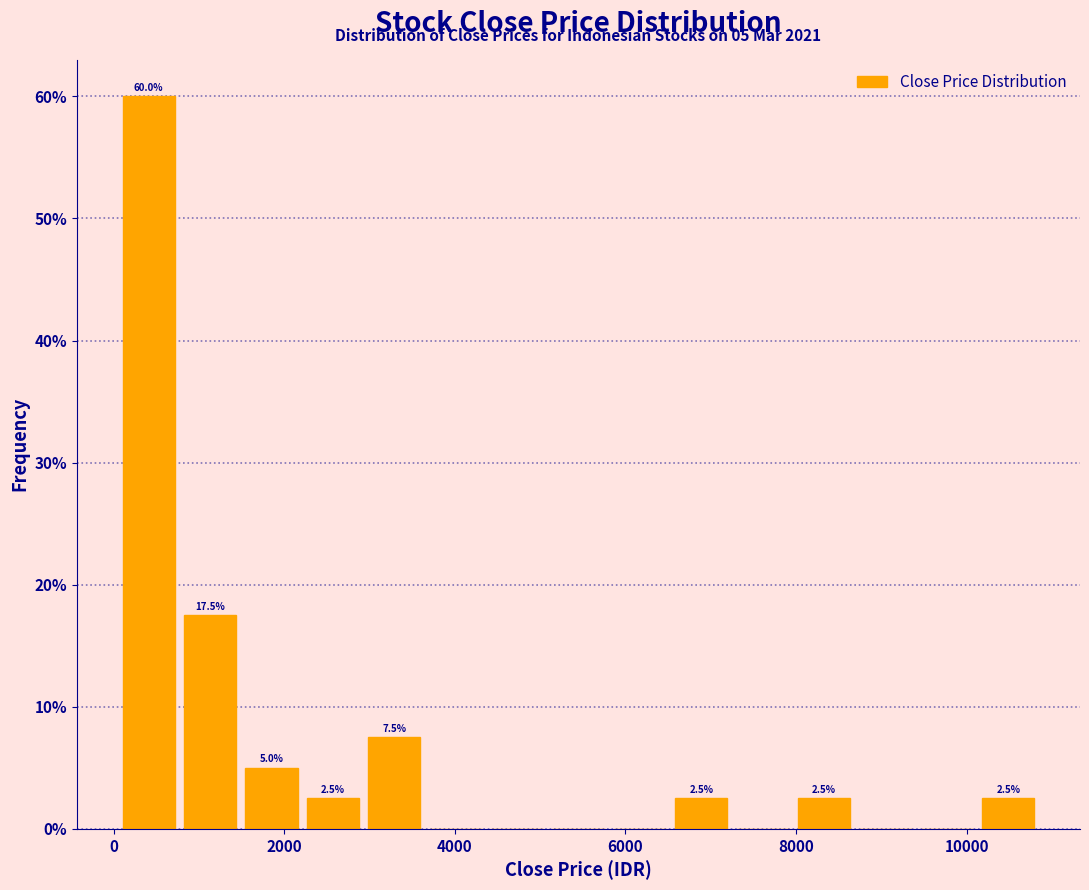

Around what value on the x-axis is the tallest bar? Give the approximate position of its centre, as read against the axis.

400